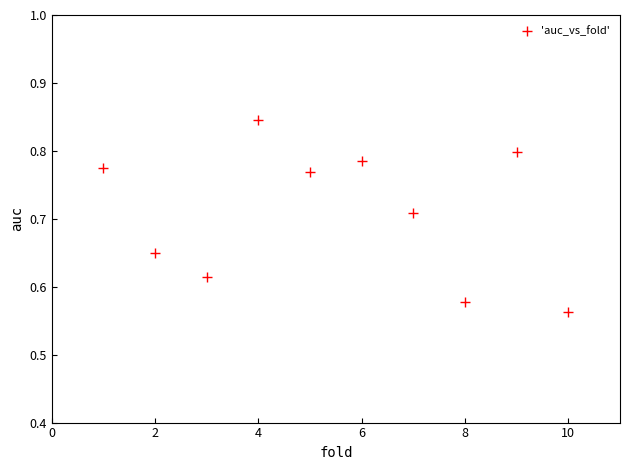

What is the range of Y values (max minus min)?

0.3